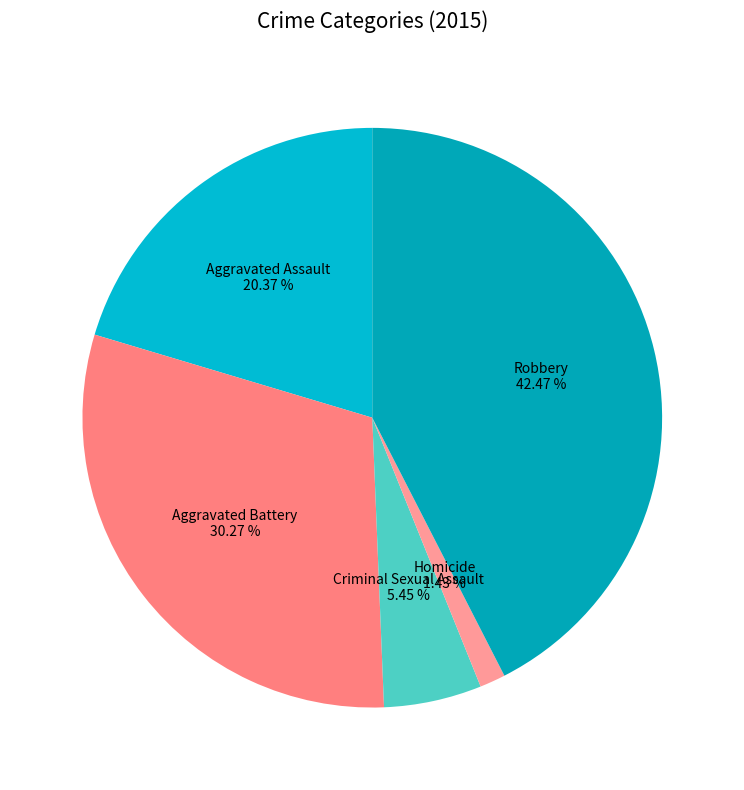

Is there any slice that represents more than half of the pie?

No